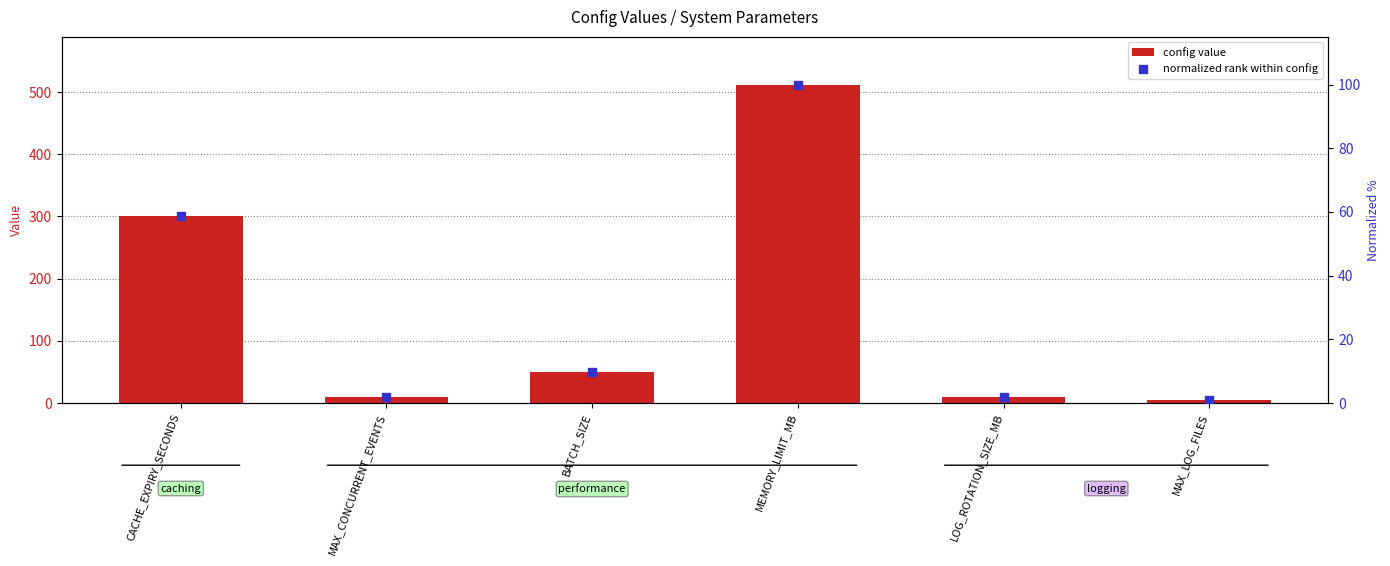

Which series has the largest total across all categories?

config value